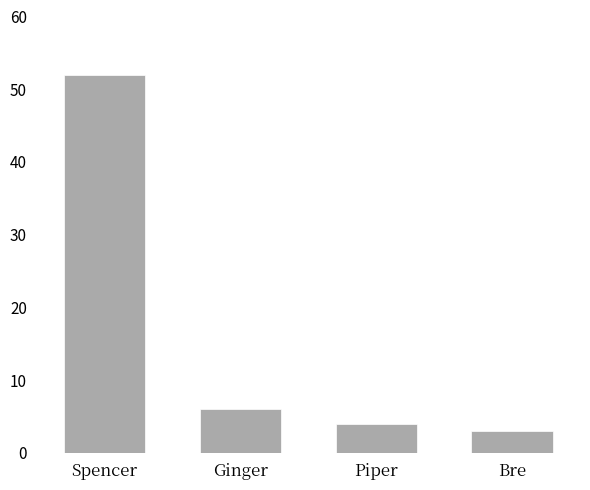

What is the ratio of the value at Piper to the value at Ginger?

0.7